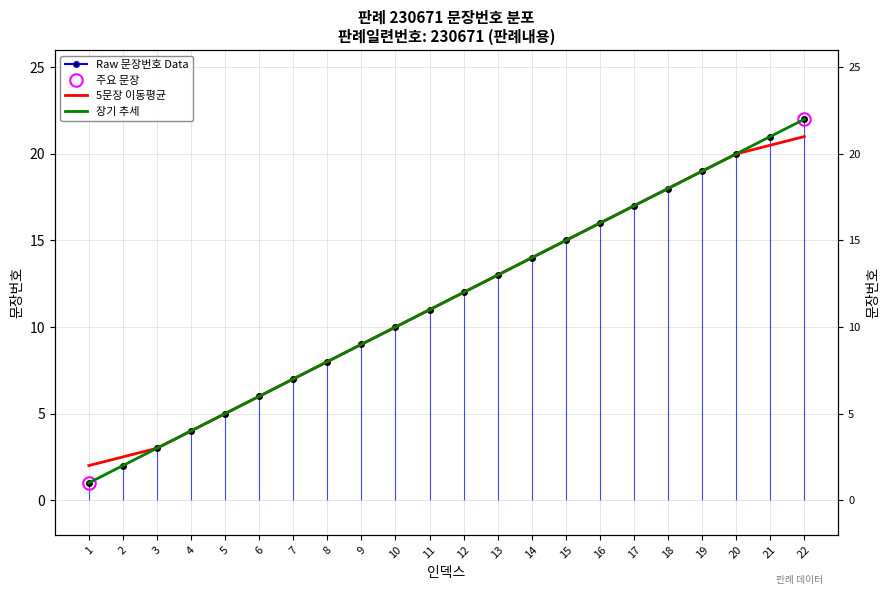

Between 6 and 1, which is larger?

6